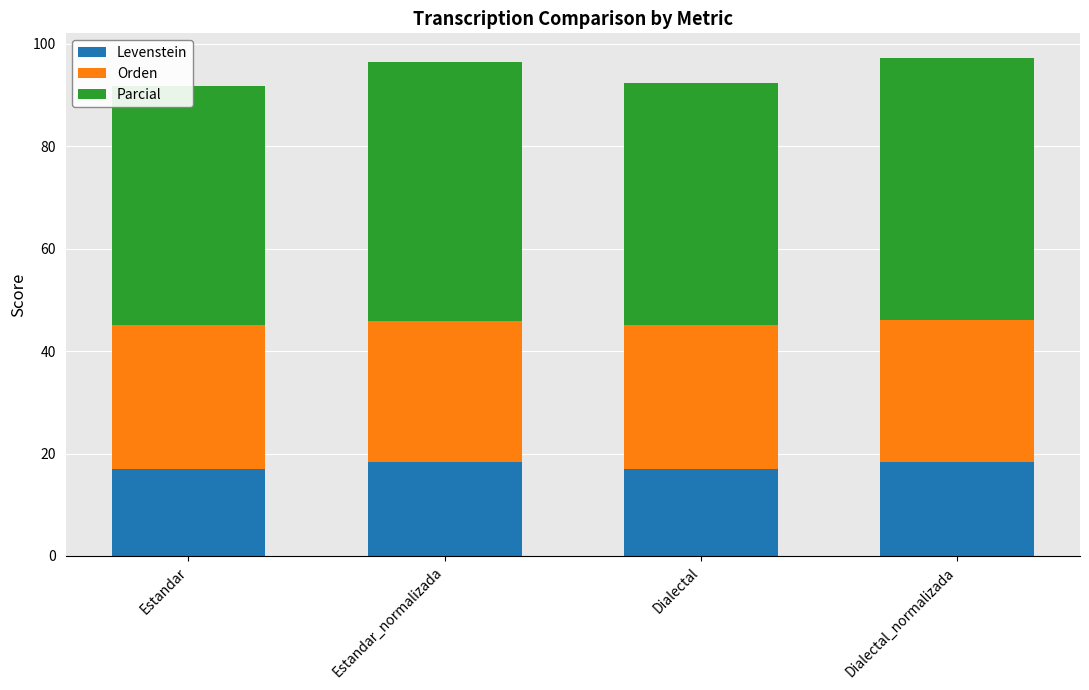

What are all the series names shown in the legend?

Levenstein, Orden, Parcial